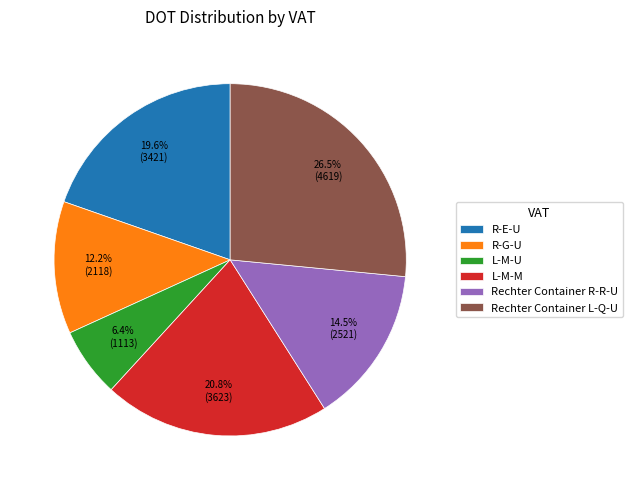

Rank the categories by value from highest to lowest.

Rechter Container L-Q-U, L-M-M, R-E-U, Rechter Container R-R-U, R-G-U, L-M-U